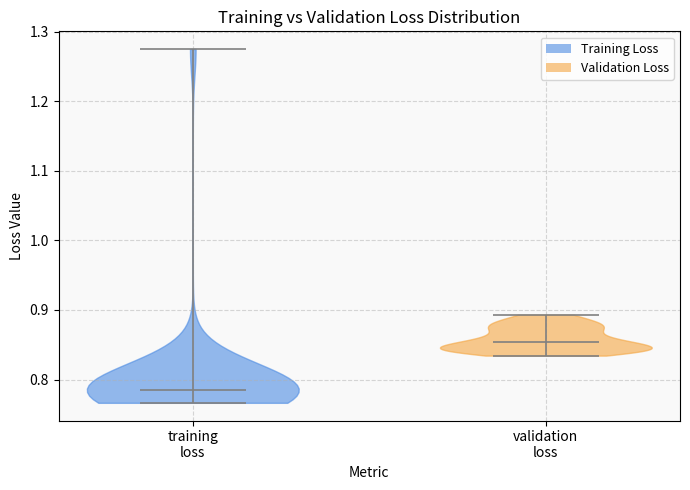

Reading left to right, read every violin against the y-axis: where its median line is, and the lowest and highest points it reaches. The values are not printed on the chart, so give them approximately, as read against the axis.

training loss: median line 0.78, lowest point 0.77, highest point 1.28
validation loss: median line 0.85, lowest point 0.83, highest point 0.89